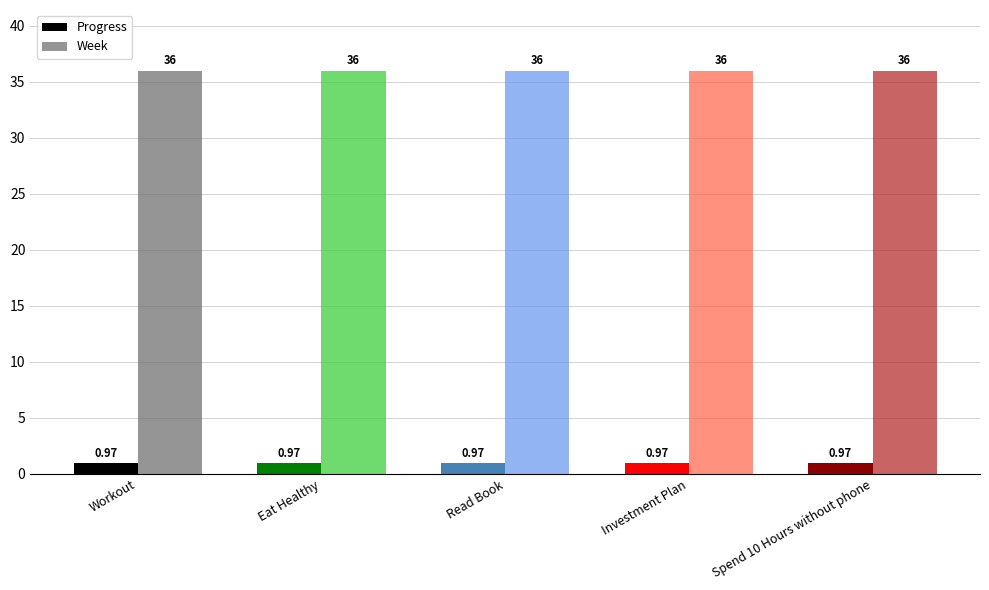

Which series has the largest total across all categories?

Week